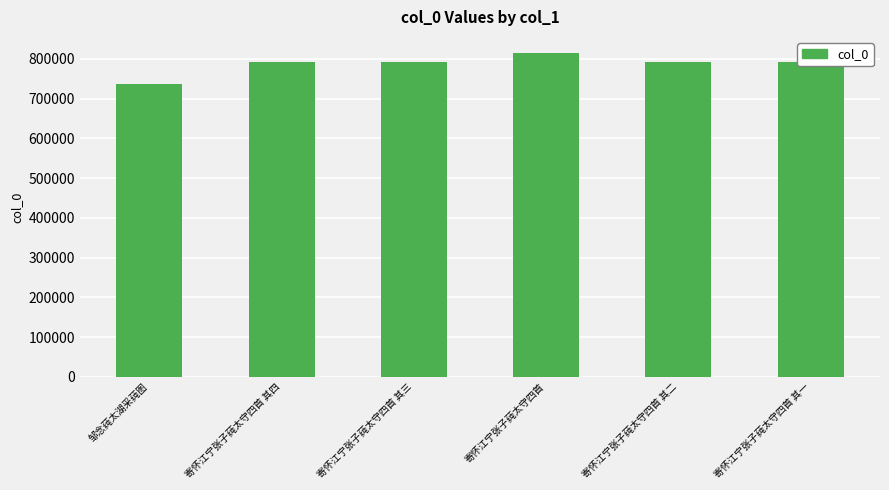

What is the maximum value shown in the chart?

814299